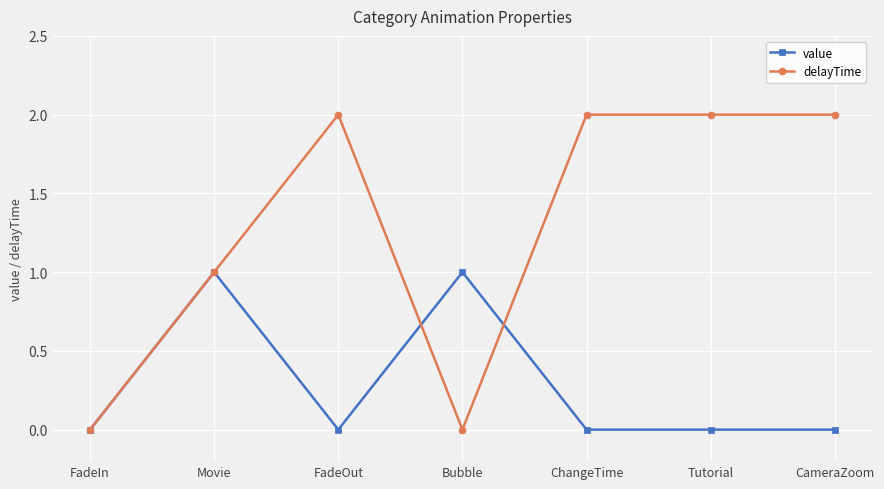

Is it true that delayTime equals 2 at CameraZoom?

True